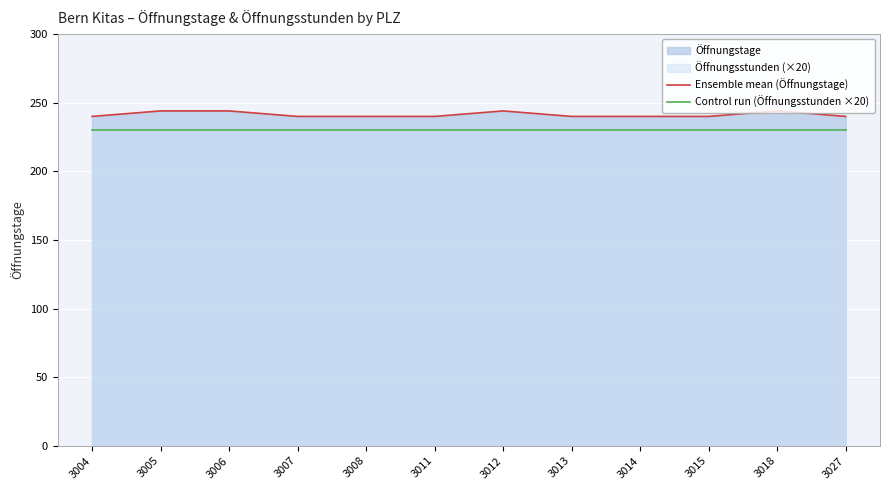

List the labels in order of Control run (Öffnungsstunden ×20) value, largest first.

3004, 3005, 3006, 3007, 3008, 3011, 3012, 3013, 3014, 3015, 3018, 3027